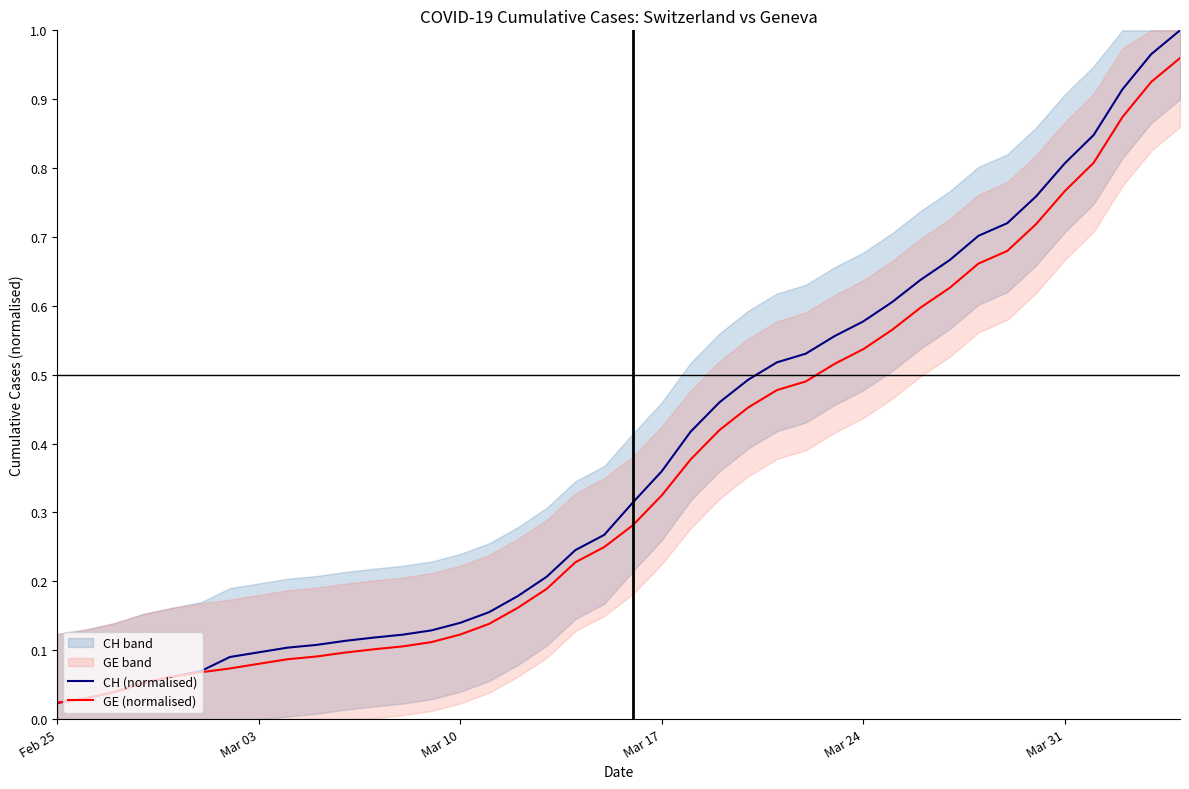

Is it true that CH (normalised) equals 0.8 at Mar 31?

True